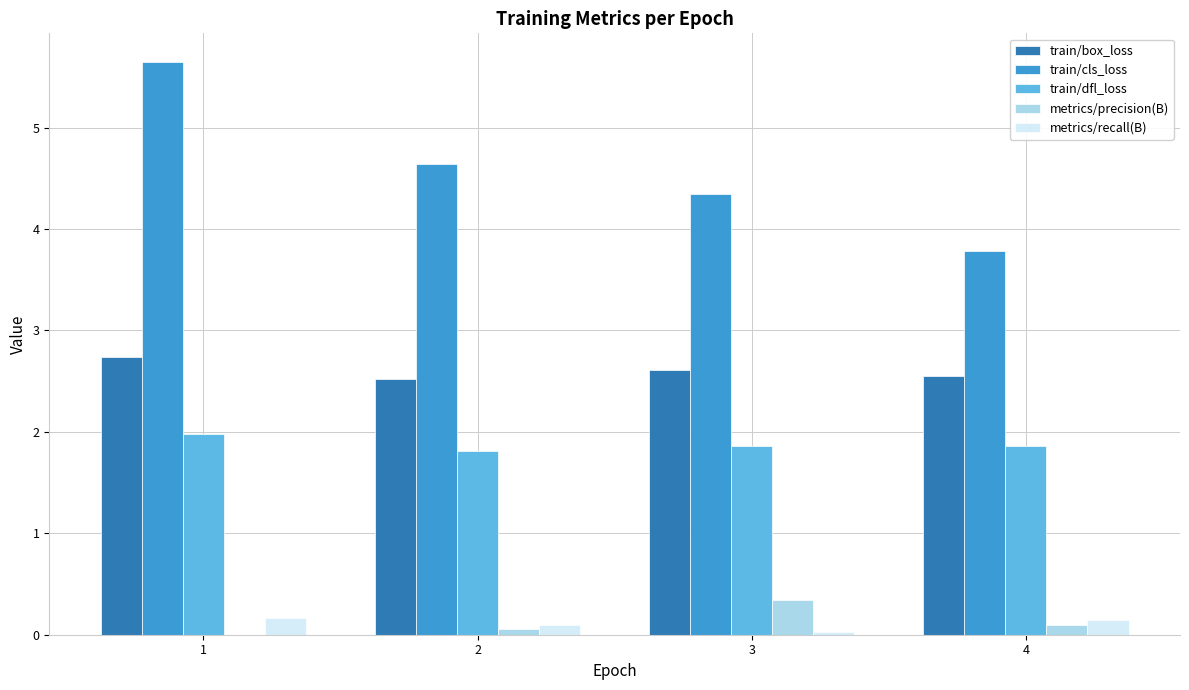

What is the highest value of the train/cls_loss series?

5.6